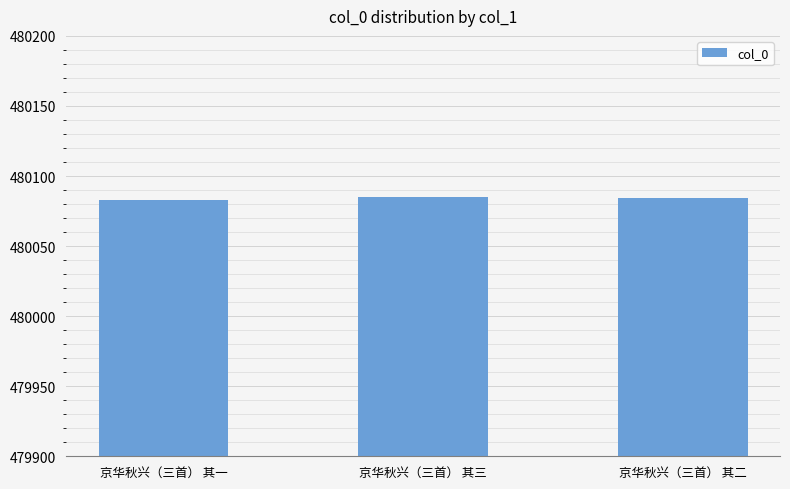

How many categories are shown in the chart?

3